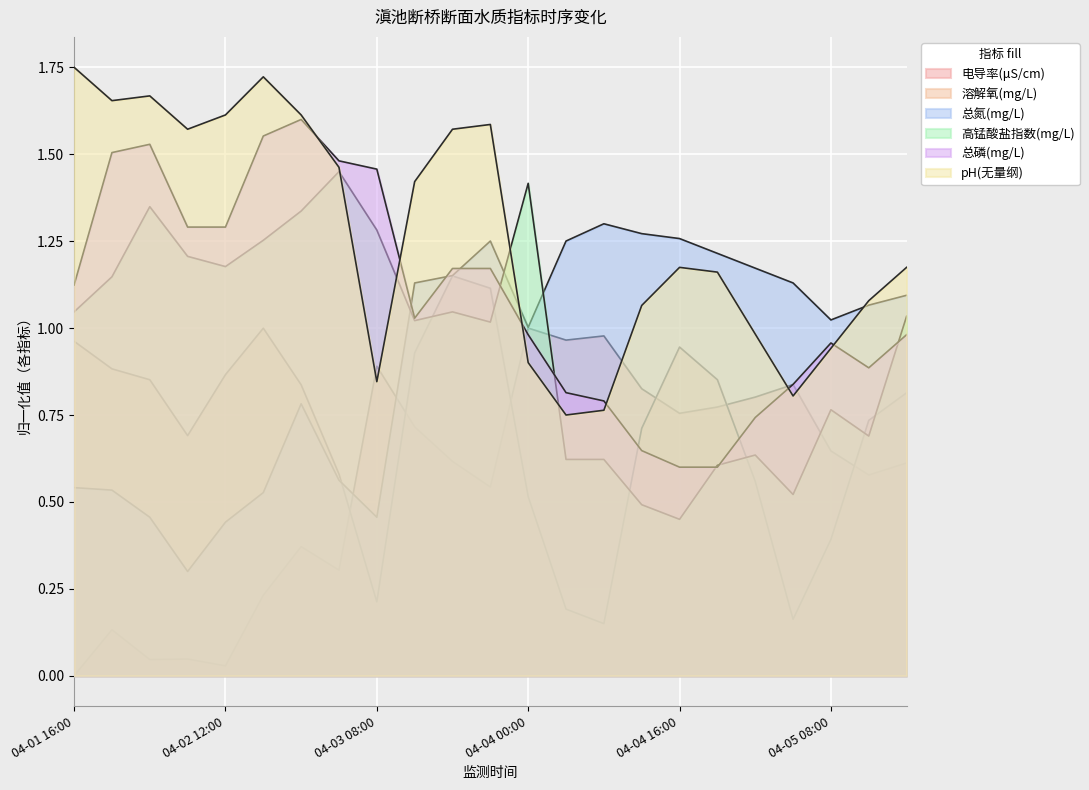

The value of 高锰酸盐指数(mg/L) at 04-05 04:00 is 0.5. True or false?

True